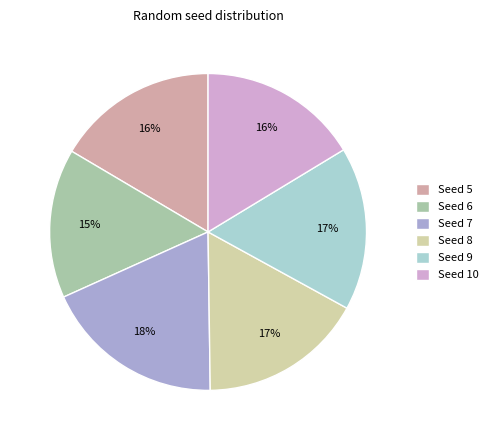

To the nearest percent, what is the difference between the largest and smallest slice percentages?

3%